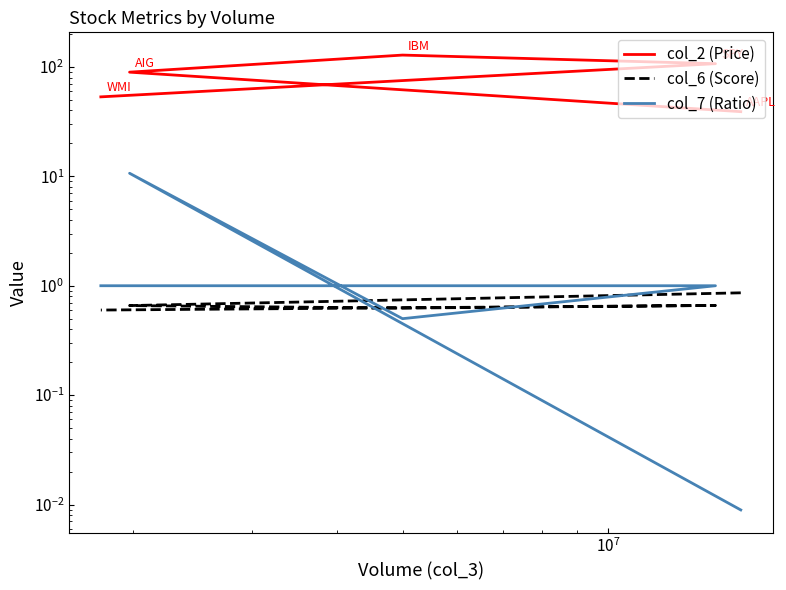

True or false: col_6 (Score) and col_2 (Price) cross at least once.

False